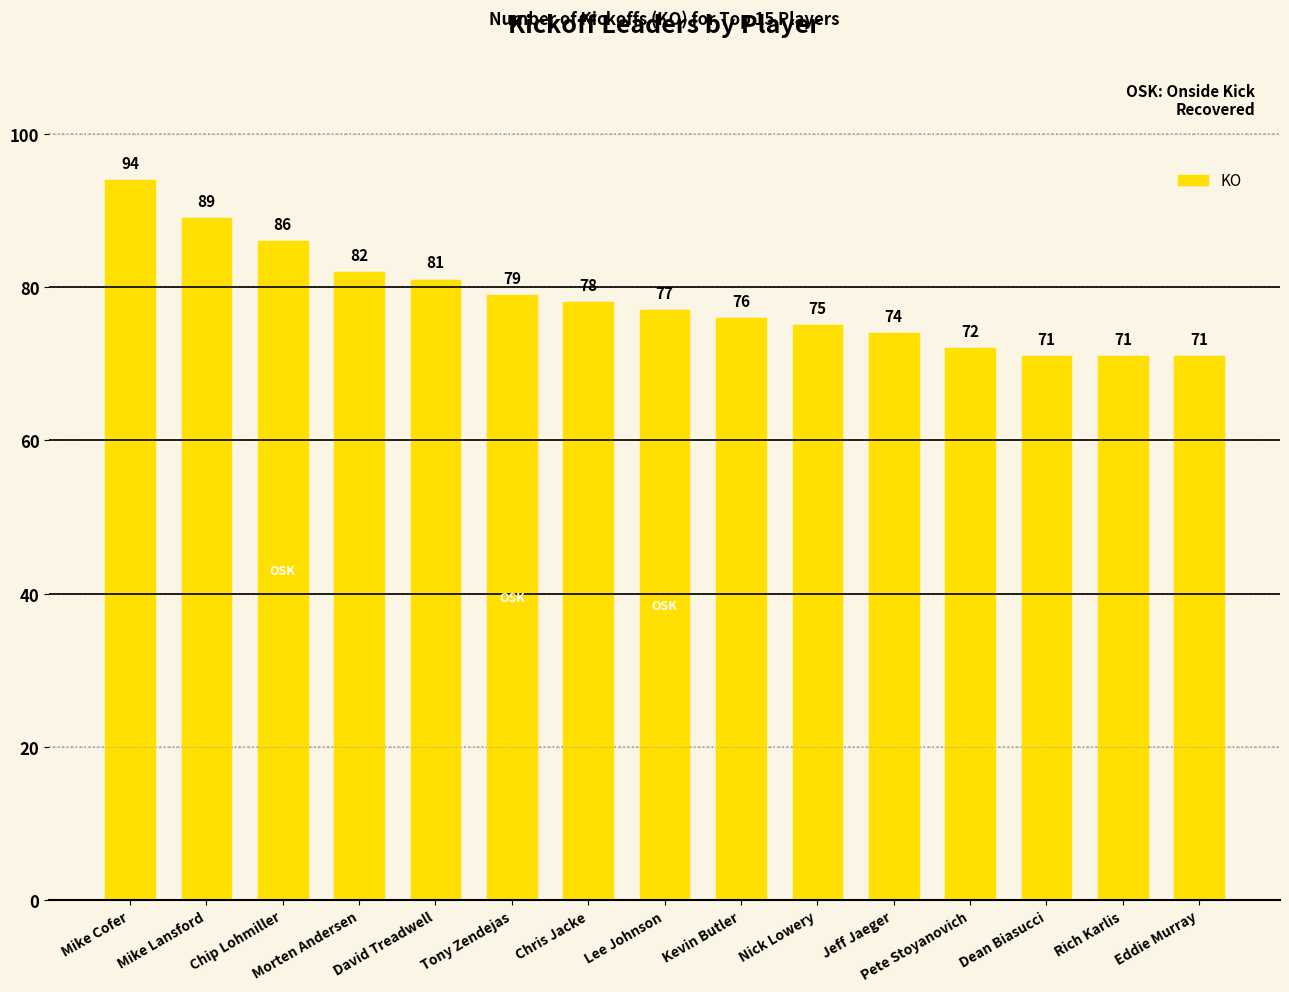

Reading right to left, transcribe all the data shown in this chart.

Eddie Murray=71	Rich Karlis=71	Dean Biasucci=71	Pete Stoyanovich=72	Jeff Jaeger=74	Nick Lowery=75	Kevin Butler=76	Lee Johnson=77	Chris Jacke=78	Tony Zendejas=79	David Treadwell=81	Morten Andersen=82	Chip Lohmiller=86	Mike Lansford=89	Mike Cofer=94